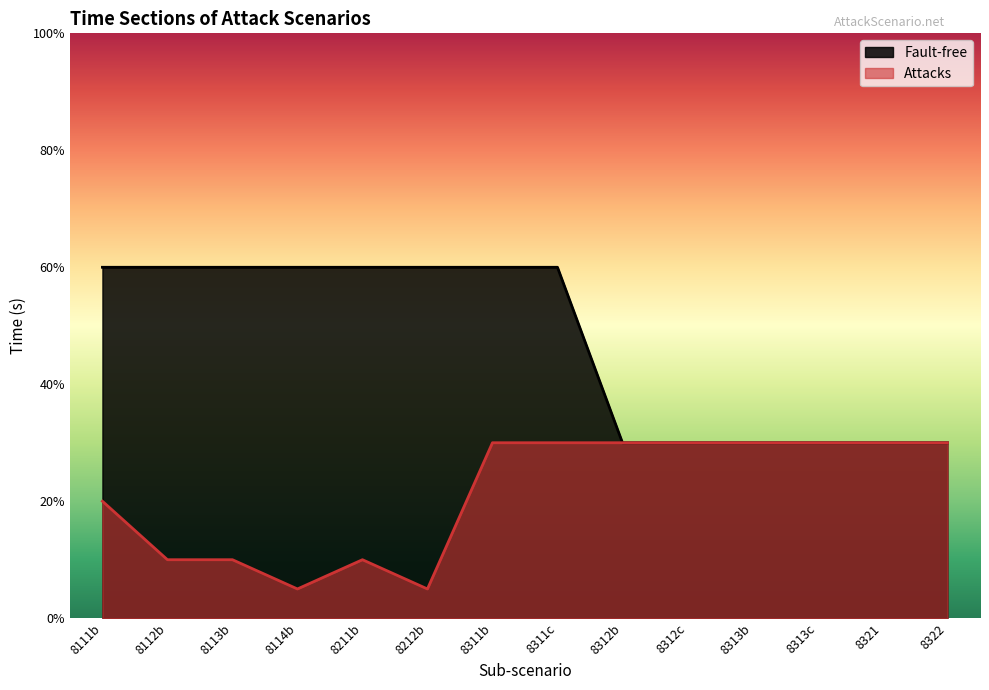

How many categories are shown in the chart?

14